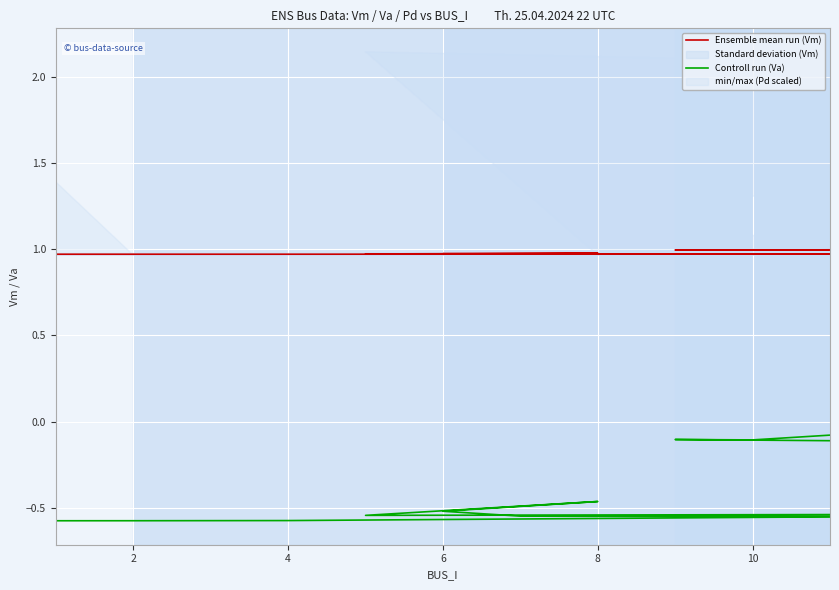

Which series has the largest range (max minus min)?

Controll run (Va)